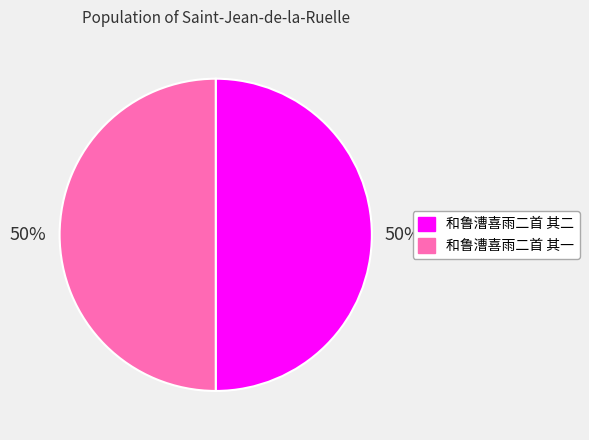

How many slices are in this pie chart?

2